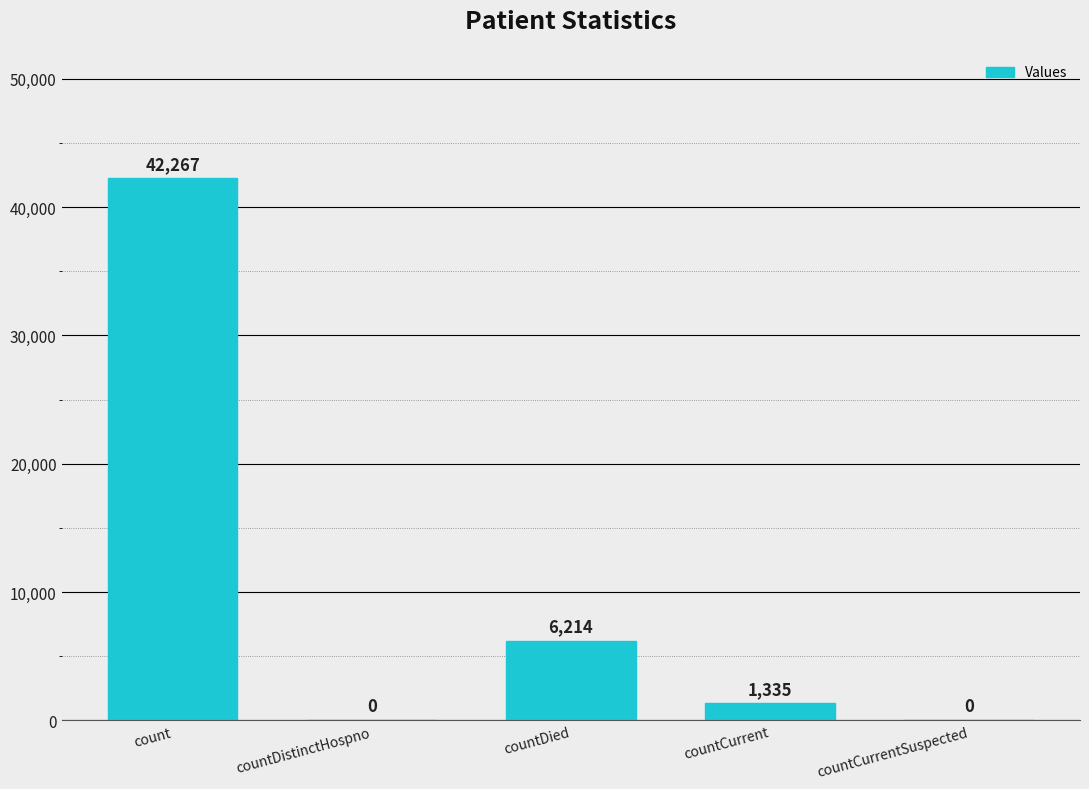

Does the chart contain stacked bars?

No